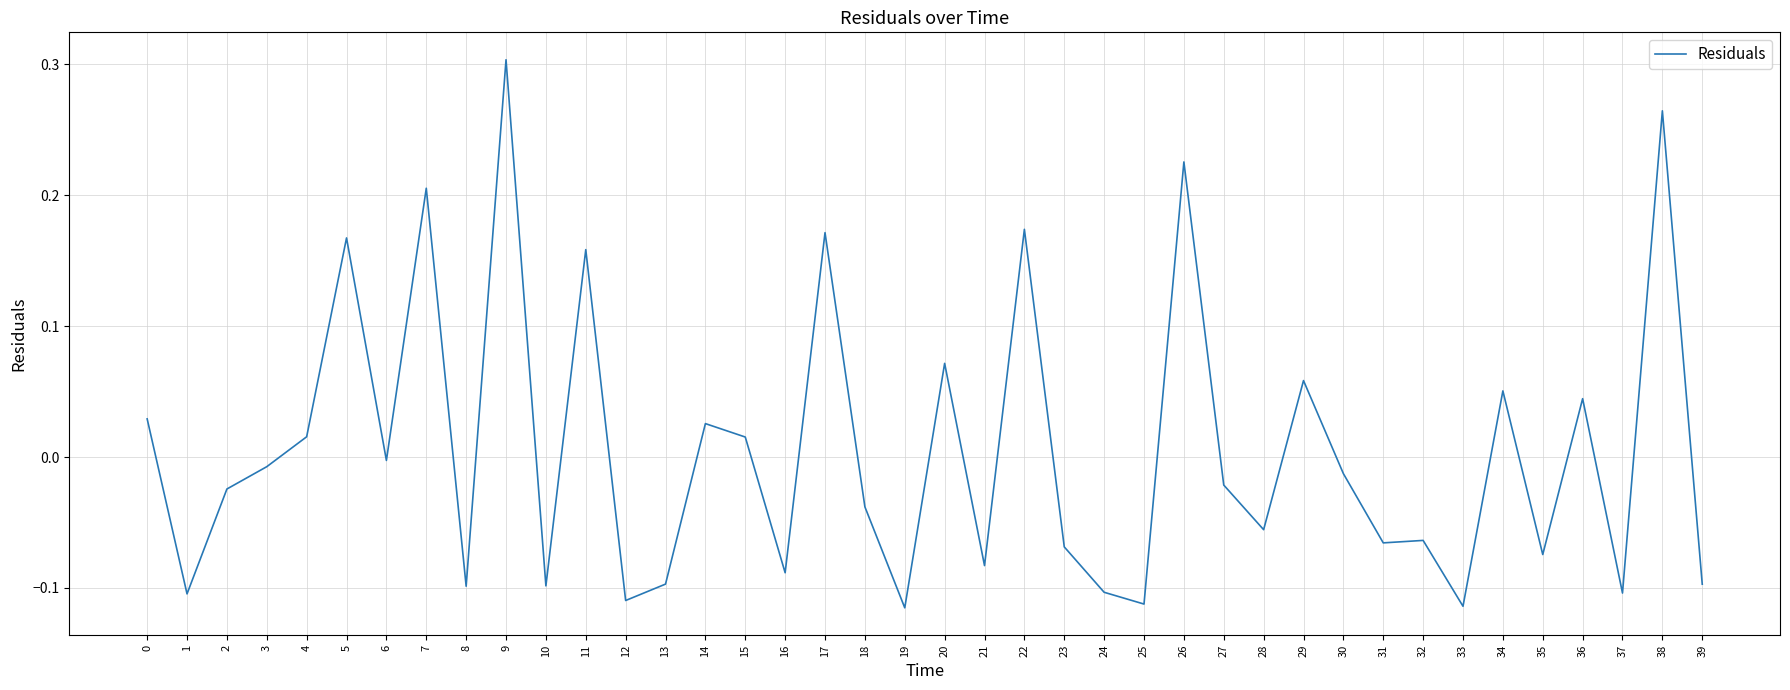

How many series are shown in this chart?

1